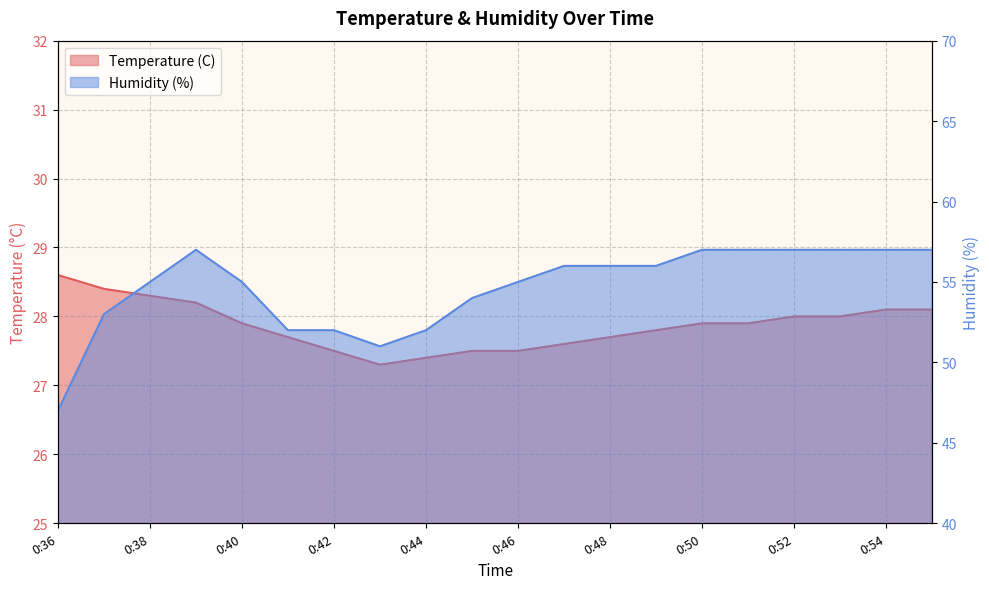

True or false: Humidity (%) has more than 2 interior local peaks.

False